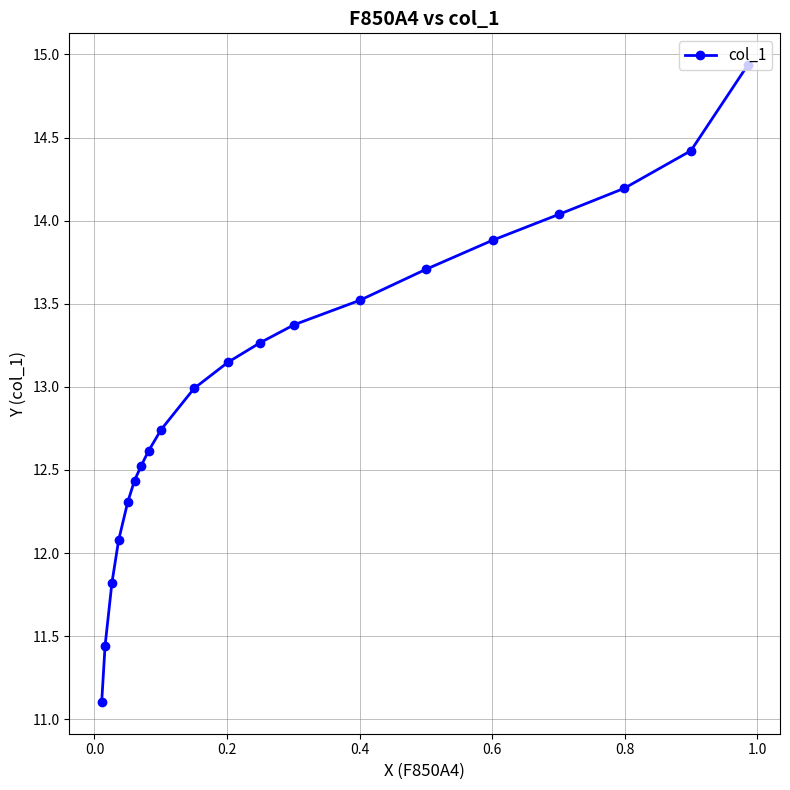

How many lines are shown in the chart?

1